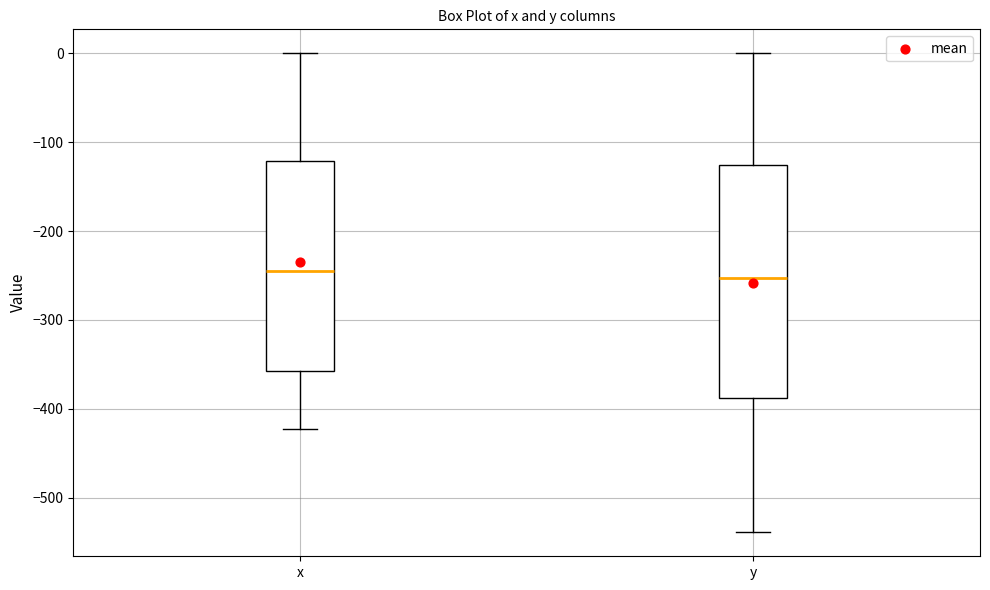

Comparing the boxes themselves (not the whiskers), which one is the tallest?

y